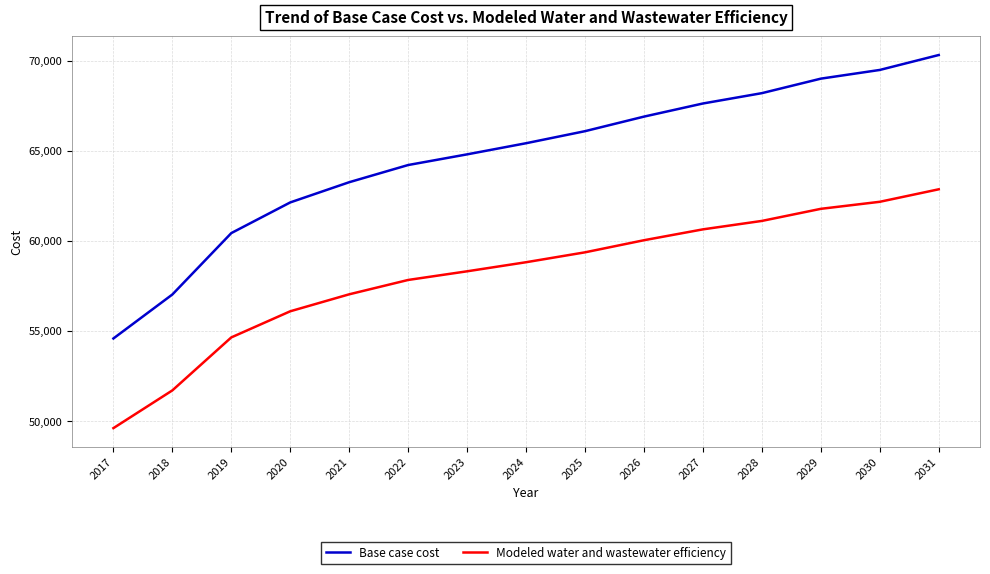

True or false: Modeled water and wastewater efficiency has more than 2 interior local peaks.

False